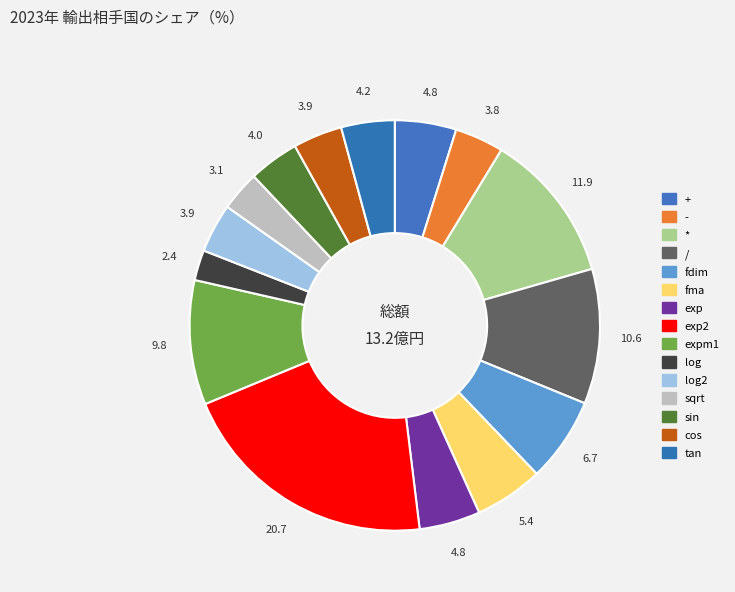

How many slices are in this pie chart?

15